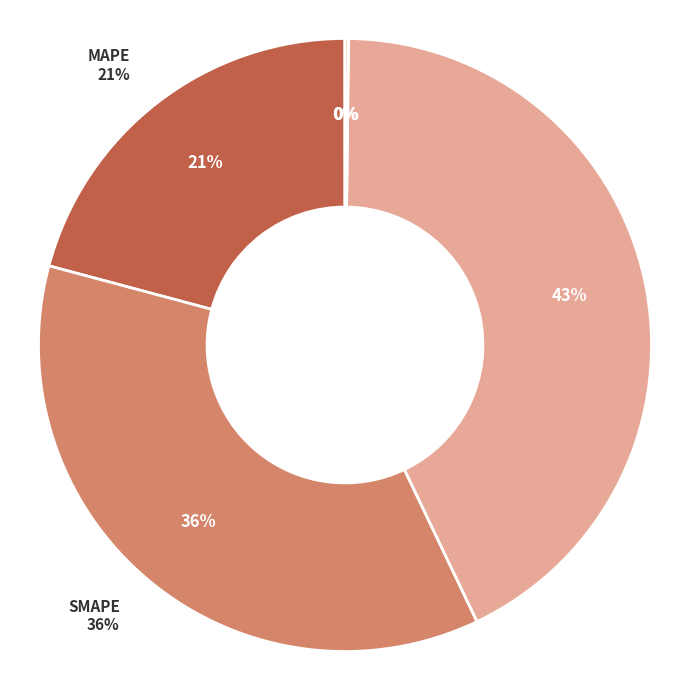

True or false: SMAPE accounts for 50% of the total.

False